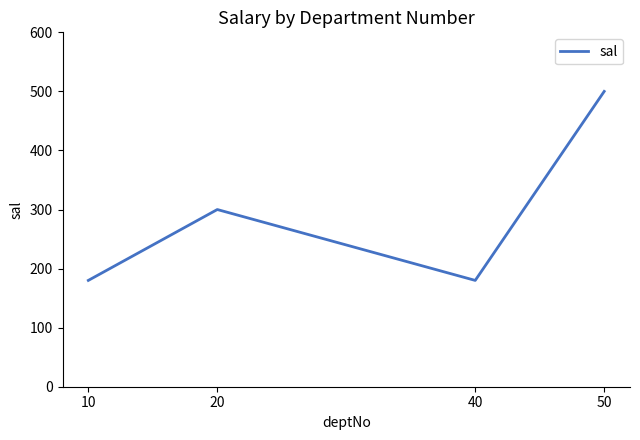

How many distinct data groups are displayed?

1